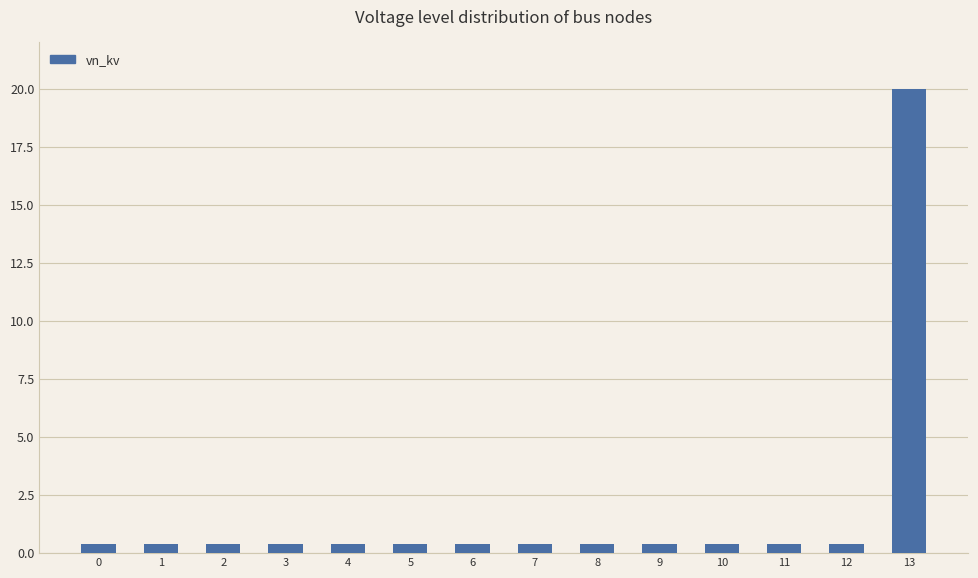

What is the sum of all values?

25.2